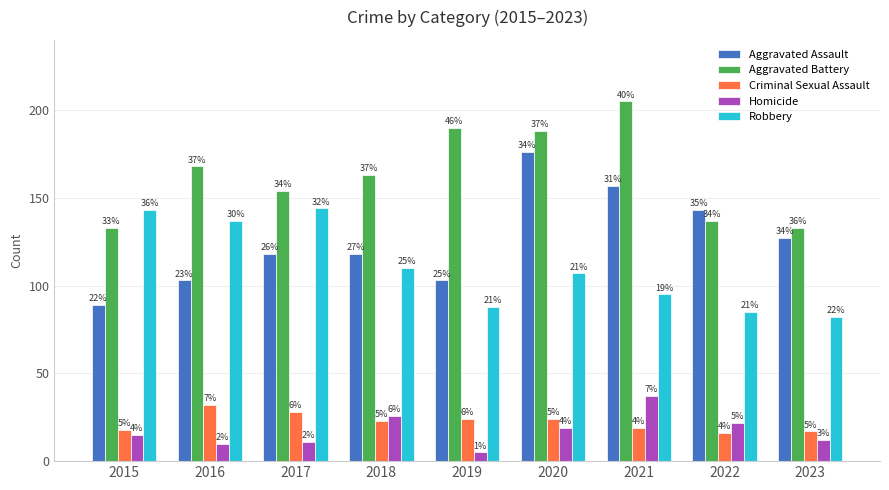

Which series changed the most between 2017 and 2018?

Robbery